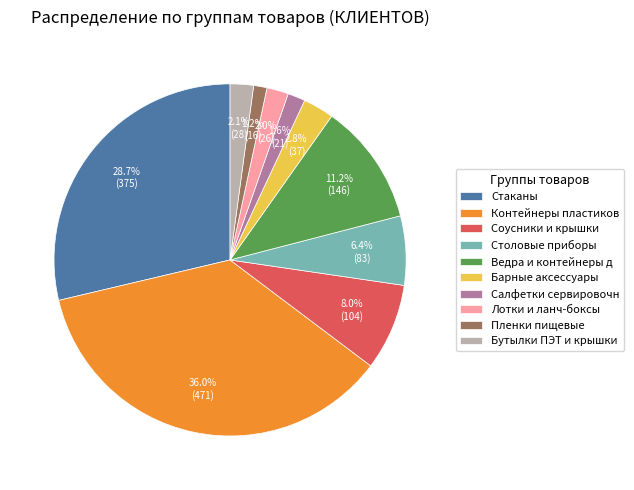

To the nearest percent, what is the combined percentage of Столовые приборы and Пленки пищевые?

8%